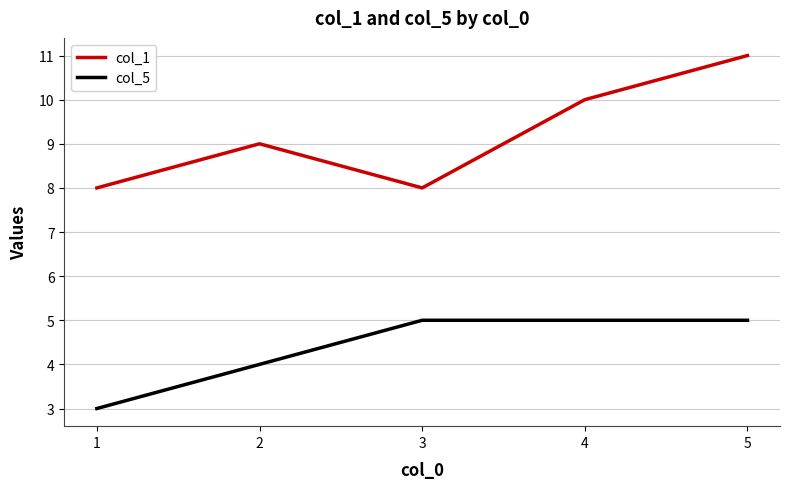

The col_1 series shows 8 at 3. True or false?

True